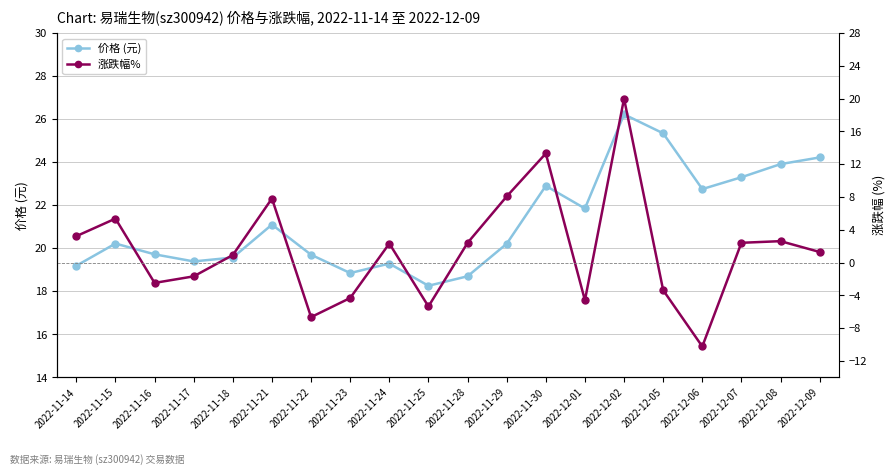

What is the value of the 价格 (元) point at the 16th from the left?

25.3